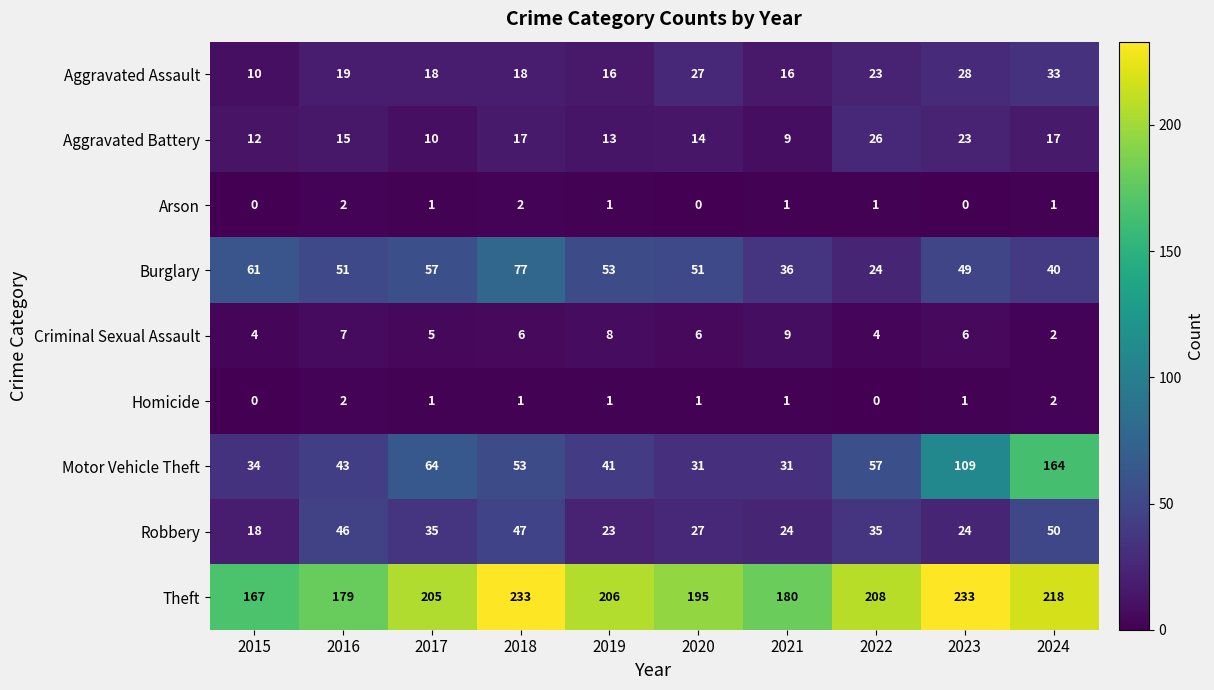

Where does the Burglary series first go above 51?

2015